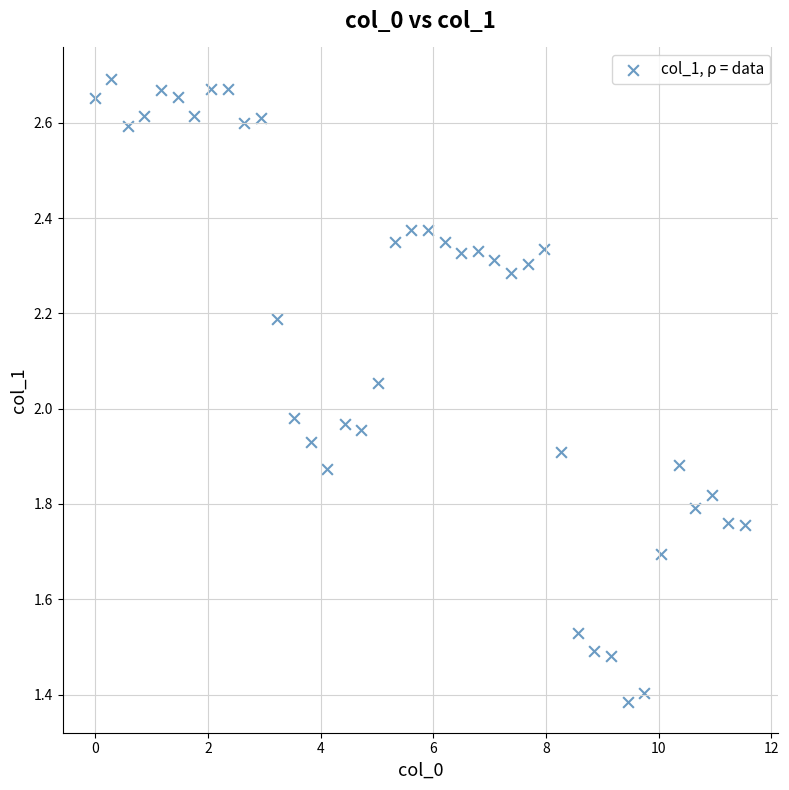

What is the range of Y values (max minus min)?

1.3